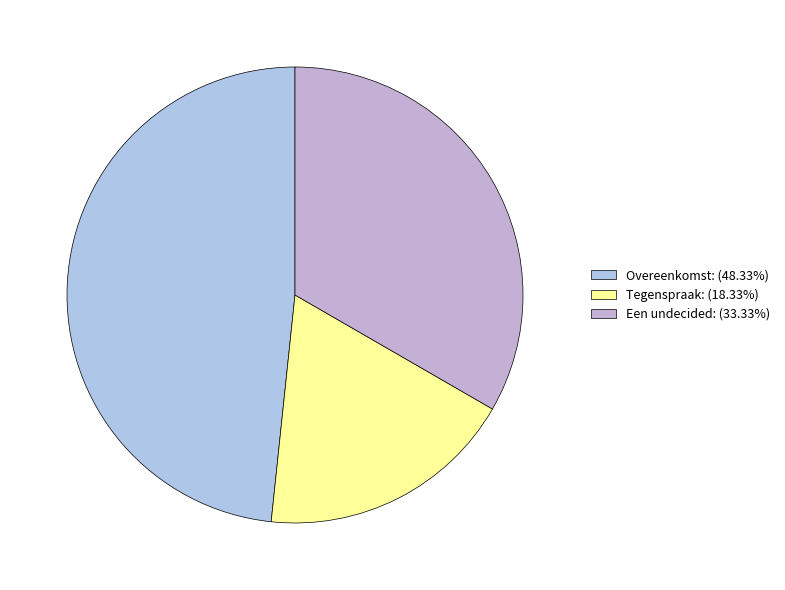

Is there any slice that represents more than half of the pie?

No